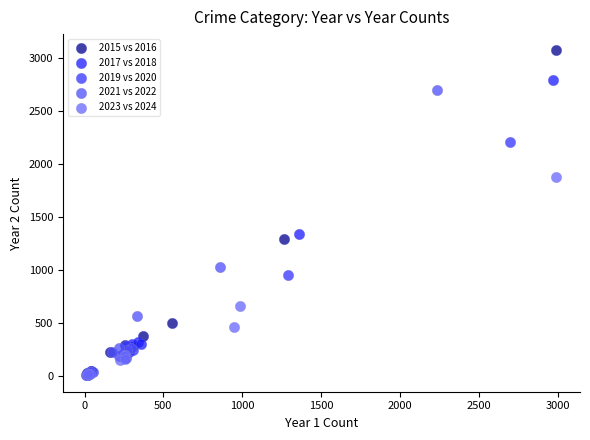

What are all the series names shown in the legend?

2015 vs 2016, 2017 vs 2018, 2019 vs 2020, 2021 vs 2022, 2023 vs 2024